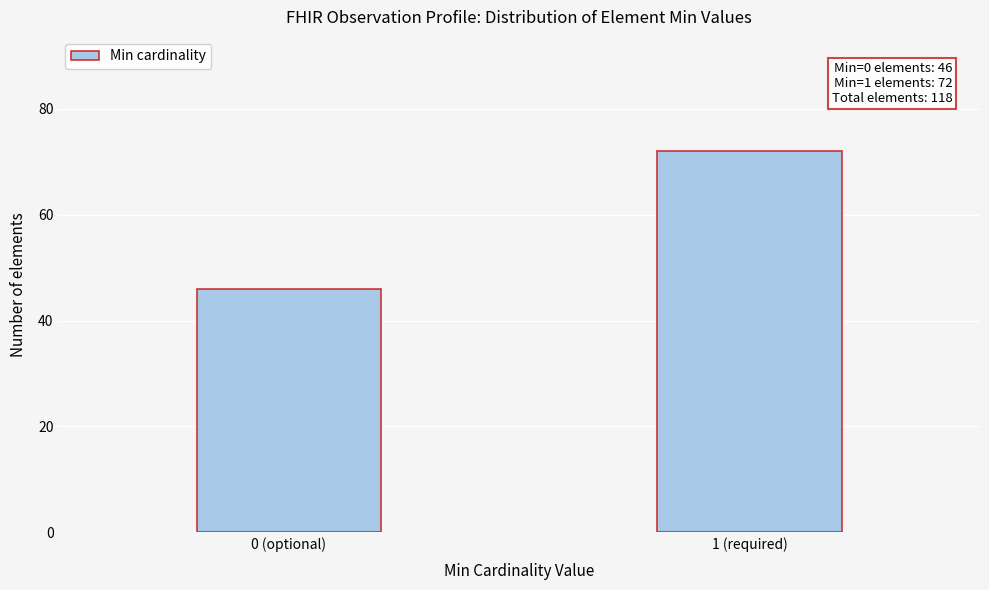

Reading left to right, transcribe all the data shown in this chart.

46	72